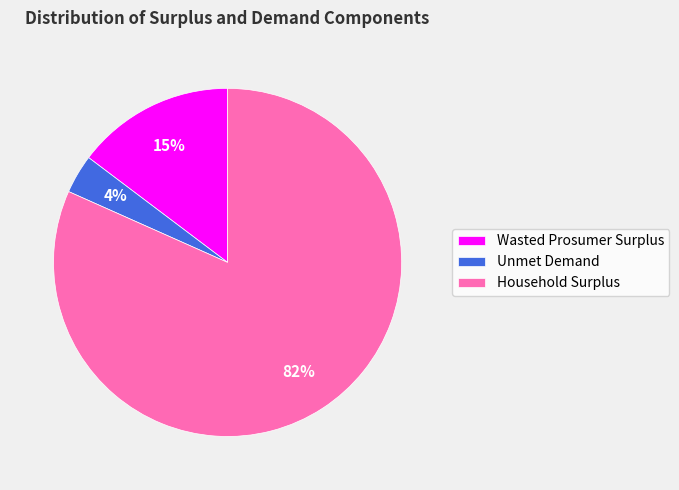

To the nearest percent, what is the combined percentage of Household Surplus and Unmet Demand?

85%